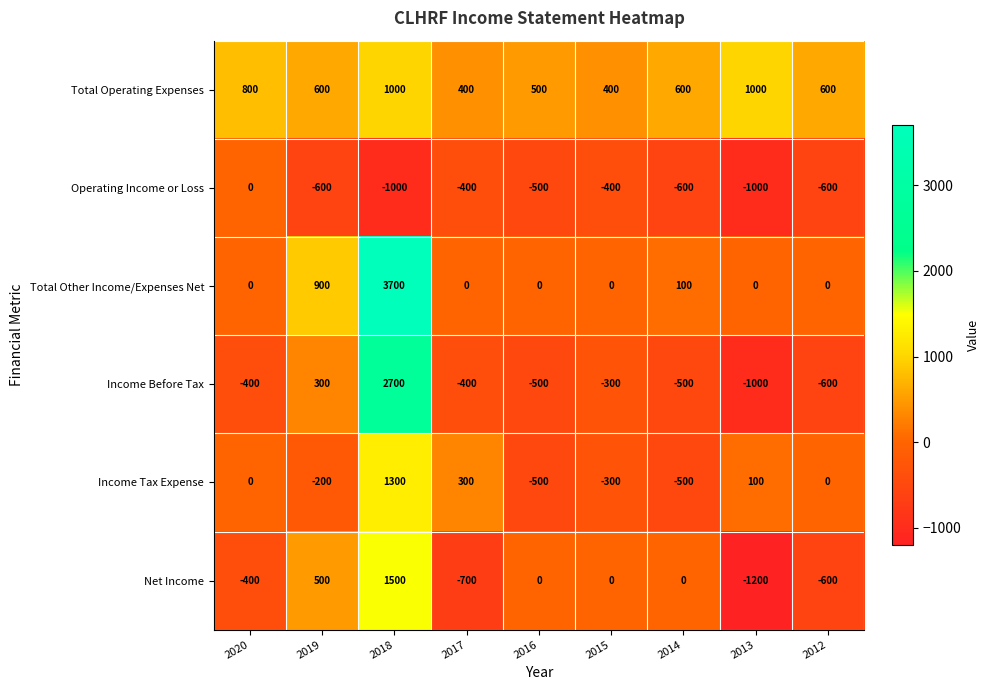

The Income Before Tax series shows -1000 at 2013. True or false?

True